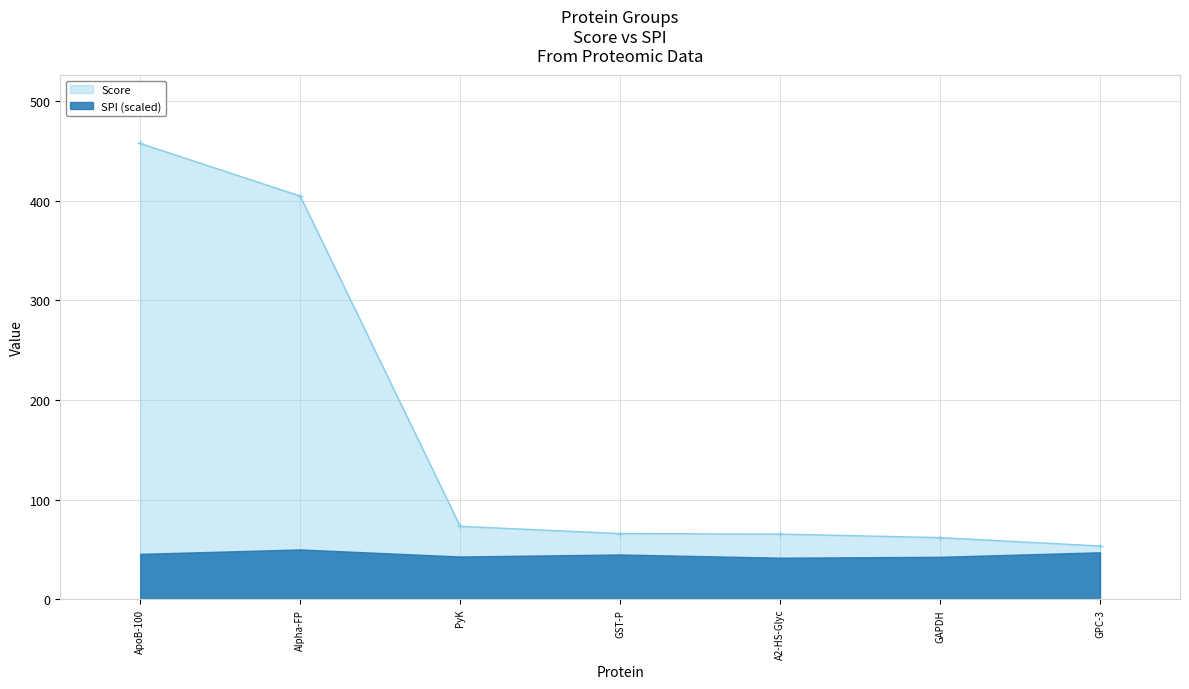

True or false: the data has more than 2 interior local peaks.

False